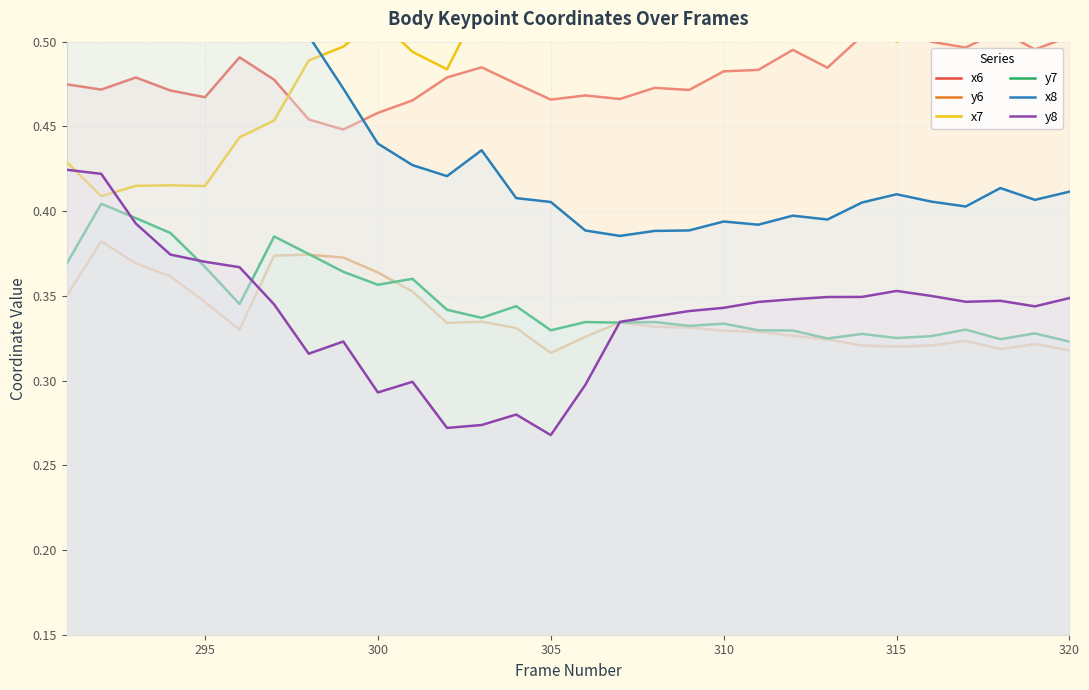

True or false: y6 and x8 cross at least once.

False